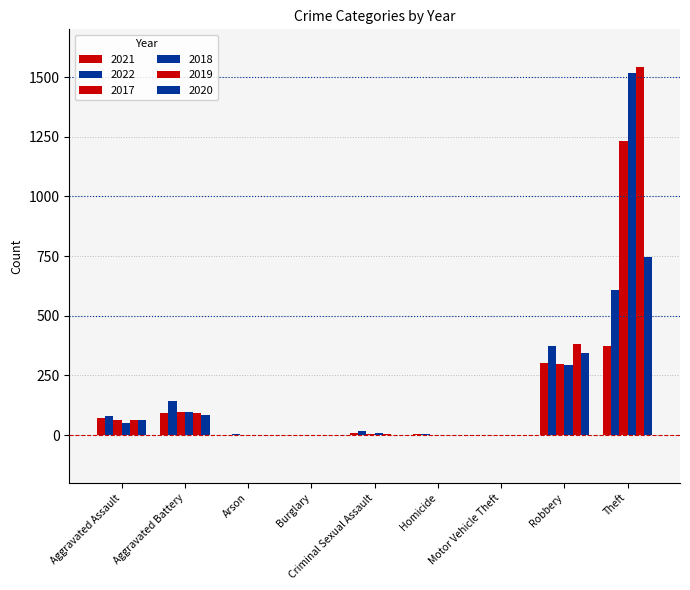

List the labels in order of 2019 value, smallest first.

Motor Vehicle Theft, Arson, Burglary, Homicide, Criminal Sexual Assault, Aggravated Assault, Aggravated Battery, Robbery, Theft